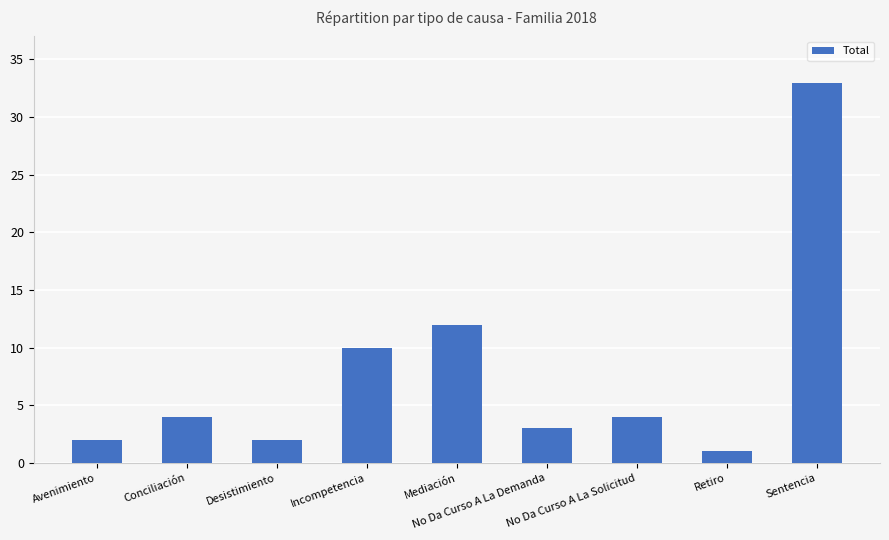

What position from the right is No Da Curso A La Demanda?

4